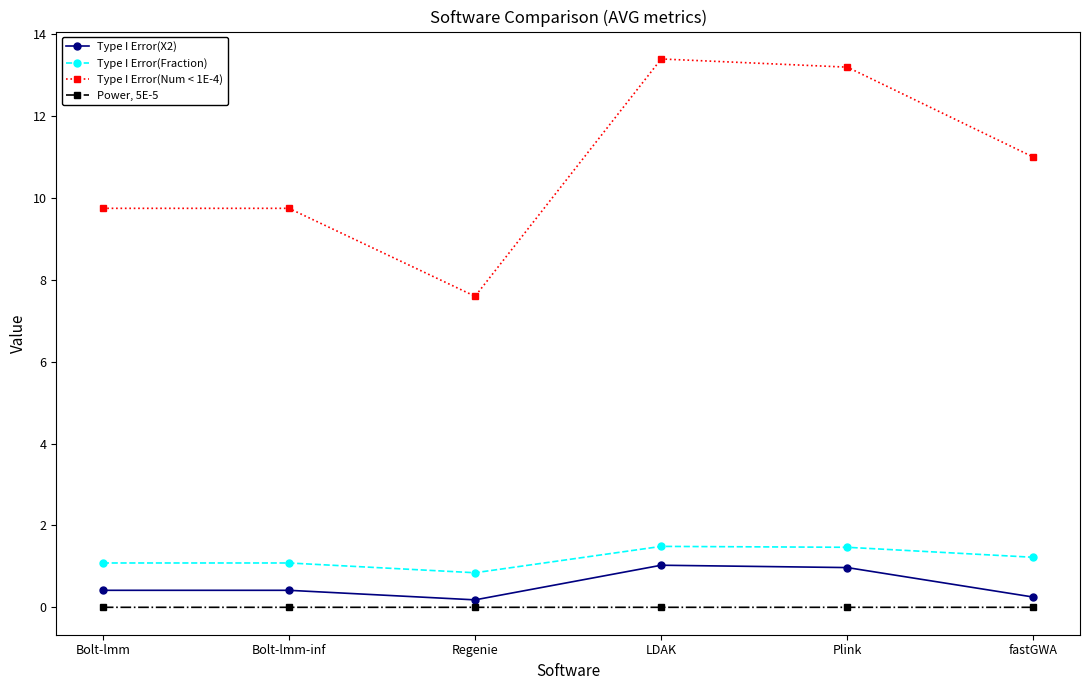

Rank the series by their maximum value, from lowest to highest.

Power, 5E-5, Type I Error(X2), Type I Error(Fraction), Type I Error(Num < 1E-4)